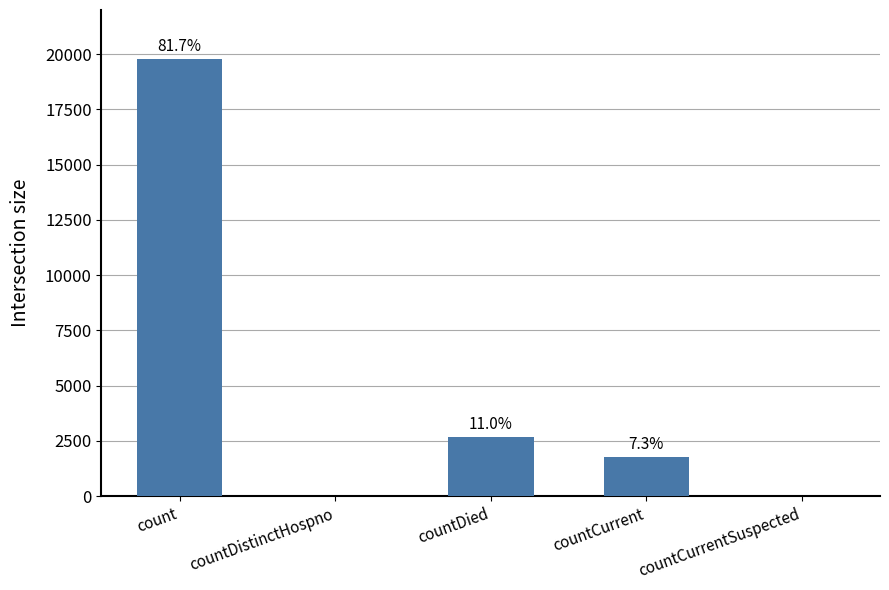

What is the change in value from count to countCurrentSuspected?

-19765